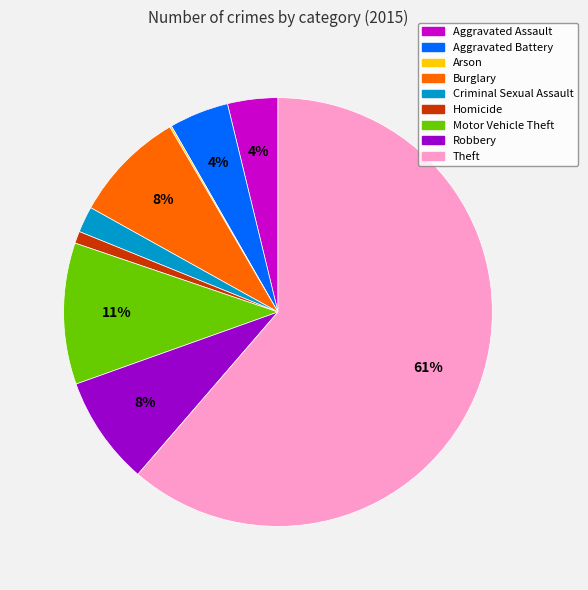

True or false: Robbery accounts for 1% of the total.

False